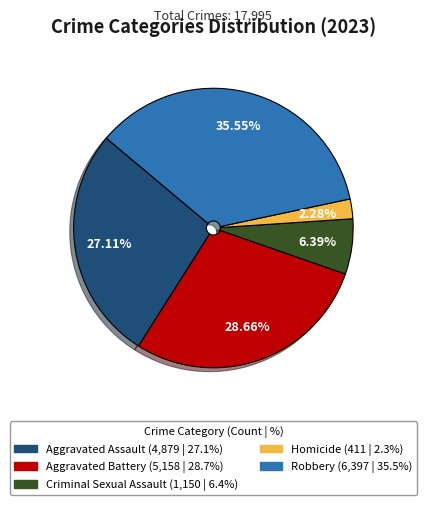

Does any single category account for the majority?

No